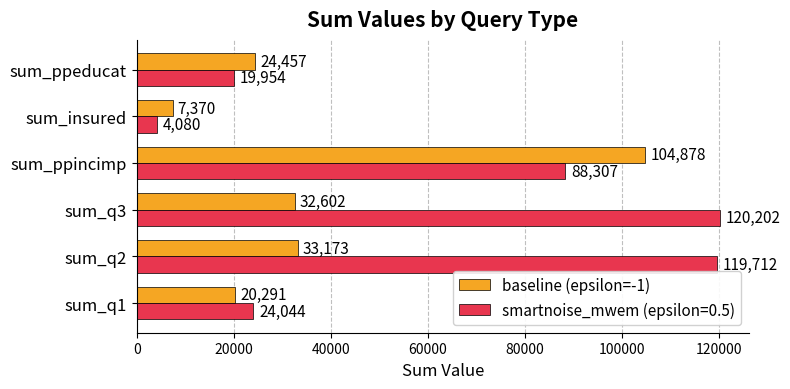

Where is smartnoise_mwem (epsilon=0.5) nearest to the value 62141?

sum_ppincimp